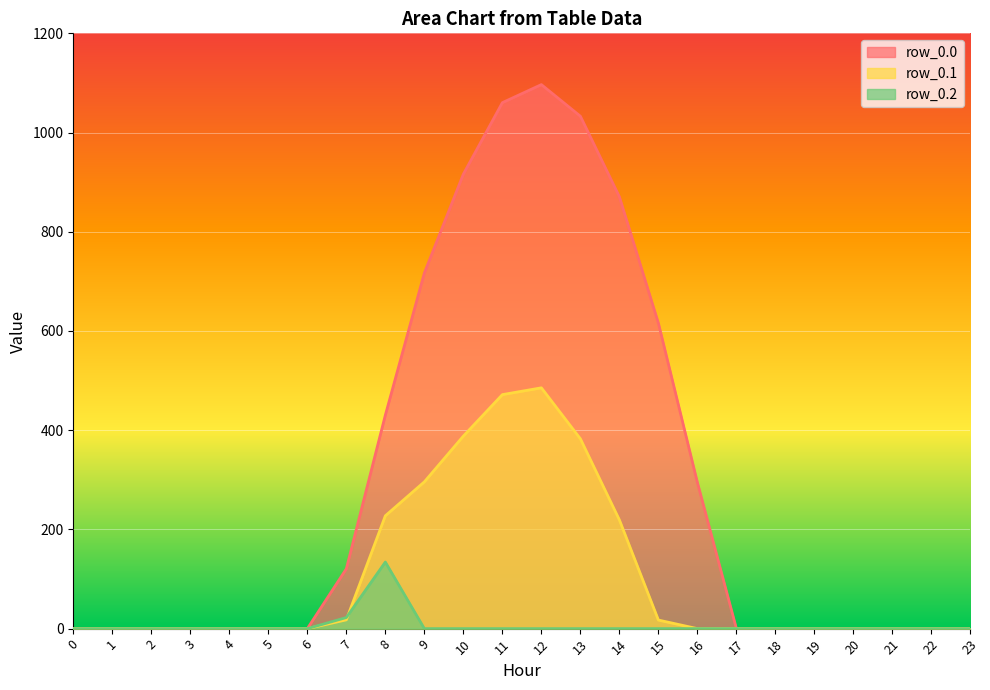

Reading left to right, extract all data points from this chart.

row_0.0: 0=0.0	1=0.0	2=0.0	3=0.0	4=0.0	5=0.0	6=0.0	7=120.6	8=430.3	9=716.9	10=916.2	11=1060.3	12=1096.7	13=1032.9	14=870.6	15=615.9	16=294.5	17=0.0	18=0.0	19=0.0	20=0.0	21=0.0	22=0.0	23=0.0
row_0.1: 0=0.0	1=0.0	2=0.0	3=0.0	4=0.0	5=0.0	6=0.0	7=17.7	8=227.5	9=295.9	10=388.1	11=471.7	12=485.4	13=382.7	14=219.2	15=17.3	16=0.0	17=0.0	18=0.0	19=0.0	20=0.0	21=0.0	22=0.0	23=0.0
row_0.2: 0=0.0	1=0.0	2=0.0	3=0.0	4=0.0	5=0.0	6=0.0	7=22.3	8=134.2	9=0.0	10=0.0	11=0.0	12=0.0	13=0.0	14=0.0	15=0.0	16=0.0	17=0.0	18=0.0	19=0.0	20=0.0	21=0.0	22=0.0	23=0.0